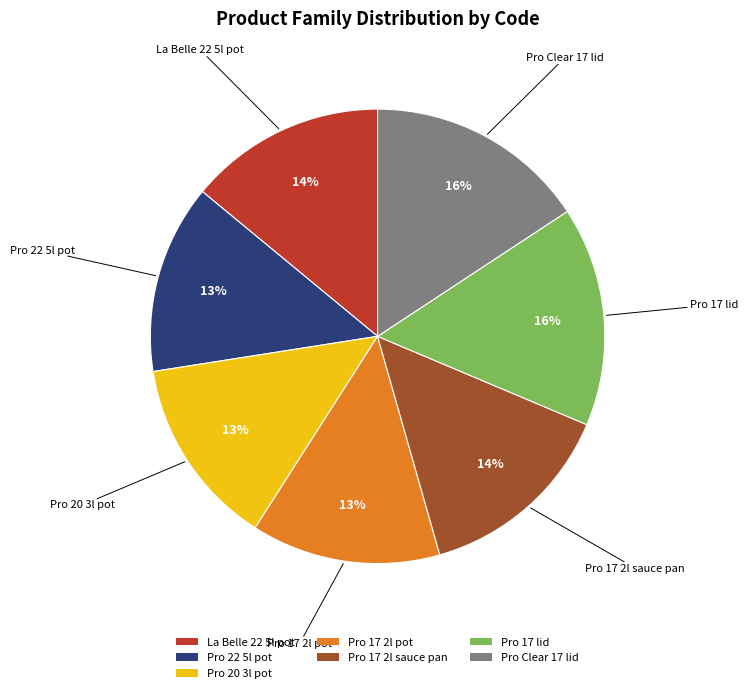

Which has a higher value, Pro 22 5l pot or La Belle 22 5l pot?

La Belle 22 5l pot